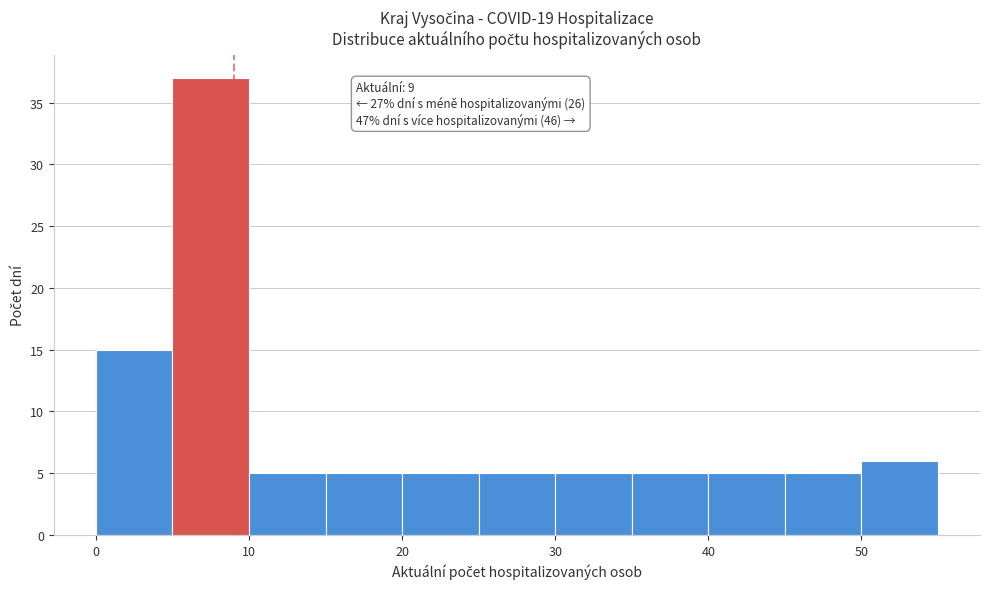

Over which range of the x-axis is the bar tallest?

5 to 10